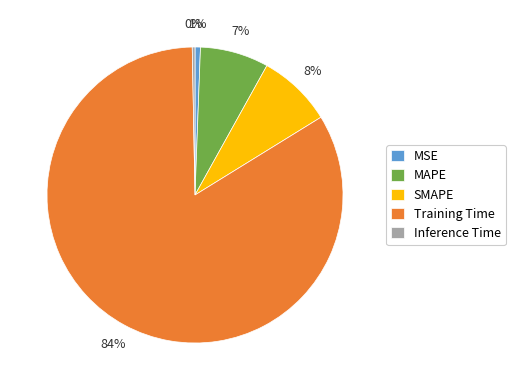

Which has a higher value, MAPE or SMAPE?

SMAPE